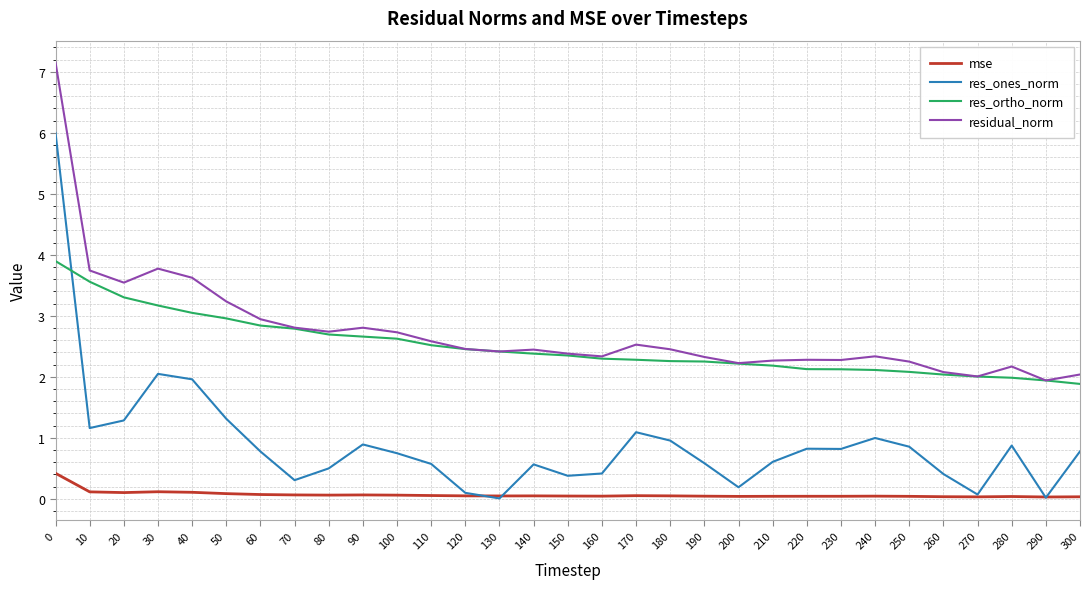

True or false: residual_norm and res_ones_norm intersect in this chart.

False